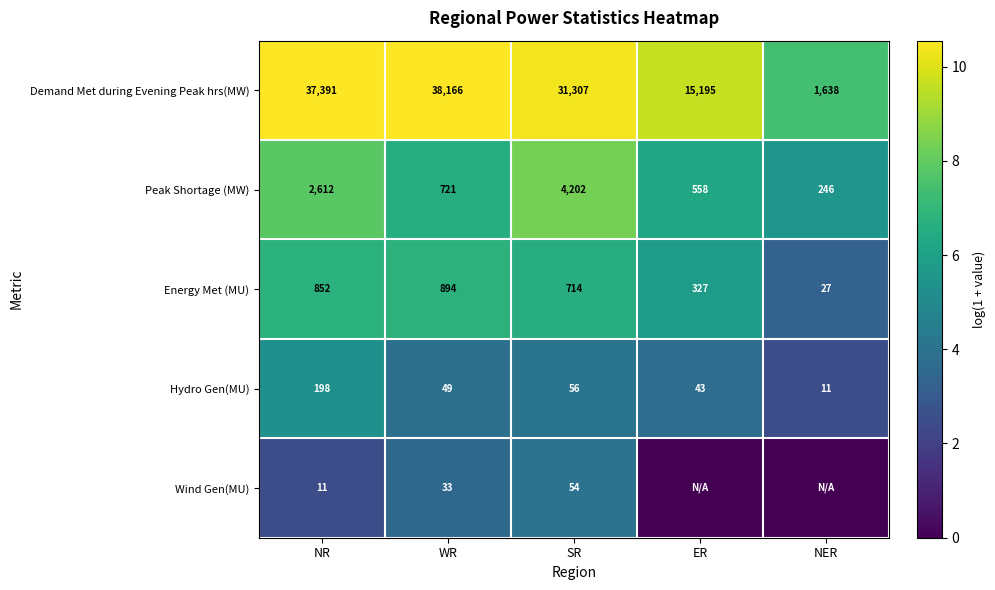

Between SR and NR, which is larger?

NR